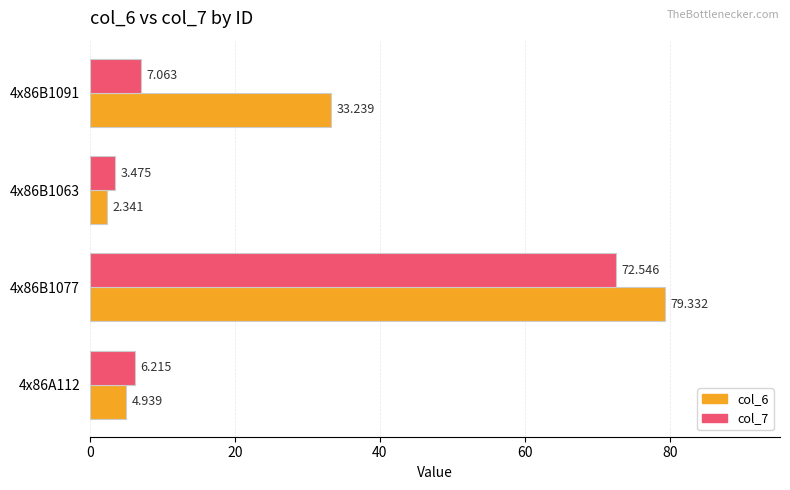

What is the difference between the maximum and second lowest values in the col_6 series?

74.4